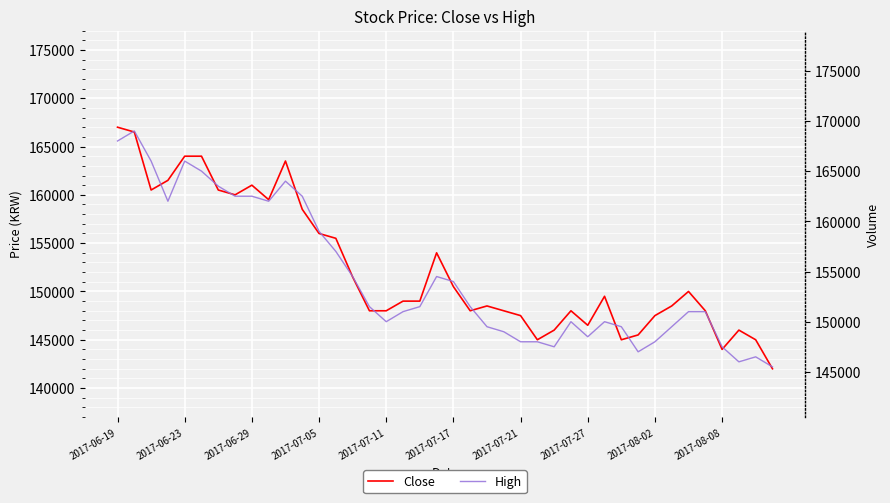

How many lines are shown in the chart?

2